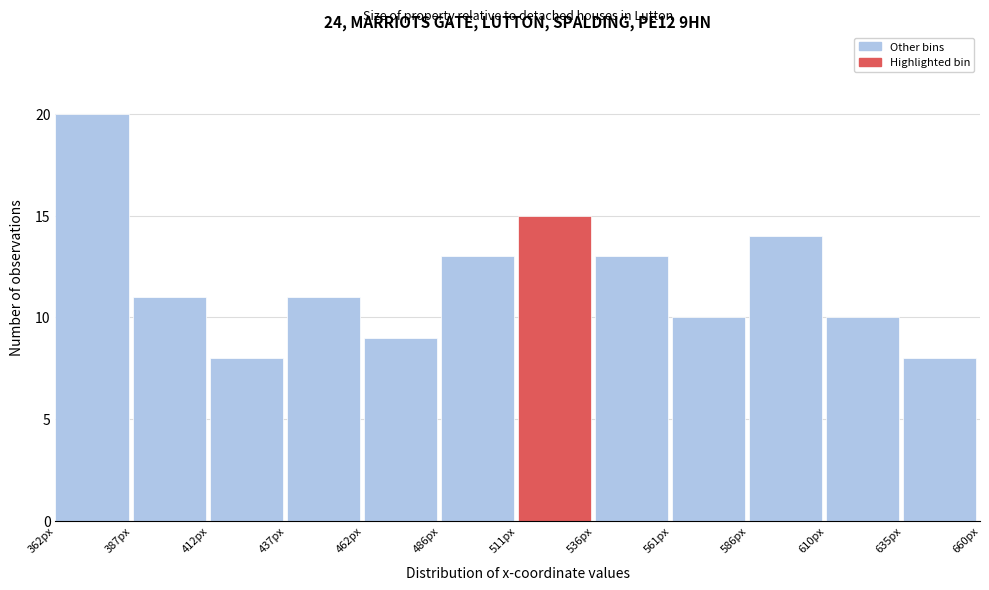

Reading left to right, list every bar in this chart as the range it spans on the x-axis followed by its height. Neither the bar edges nor the heights are printed on the chart, so give them approximately, as read against the axes.

360 to 385: 20
385 to 410: 11
410 to 435: 8
435 to 460: 11
460 to 485: 9
485 to 510: 13
510 to 535: 15
535 to 560: 13
560 to 585: 10
585 to 610: 14
610 to 635: 10
635 to 660: 8